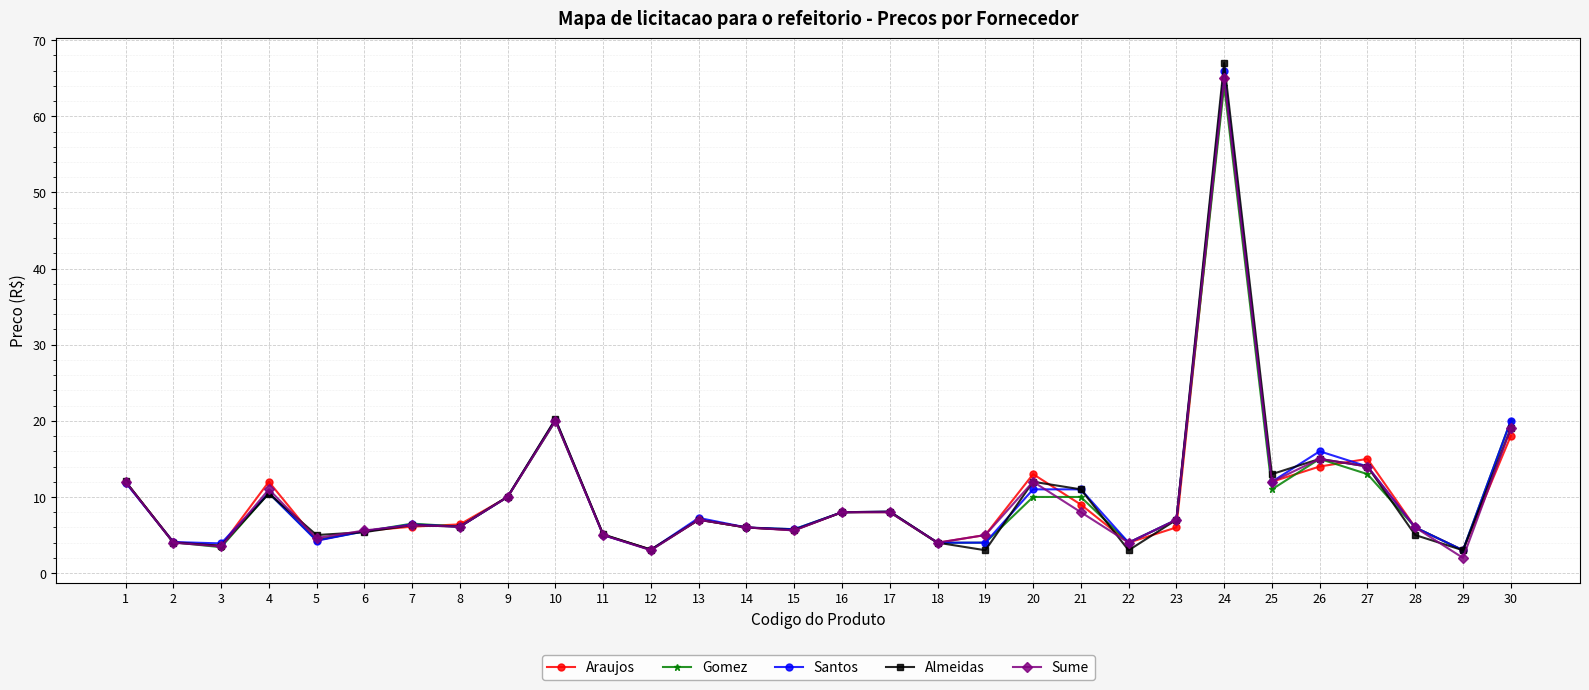

Which series has the largest range (max minus min)?

Almeidas